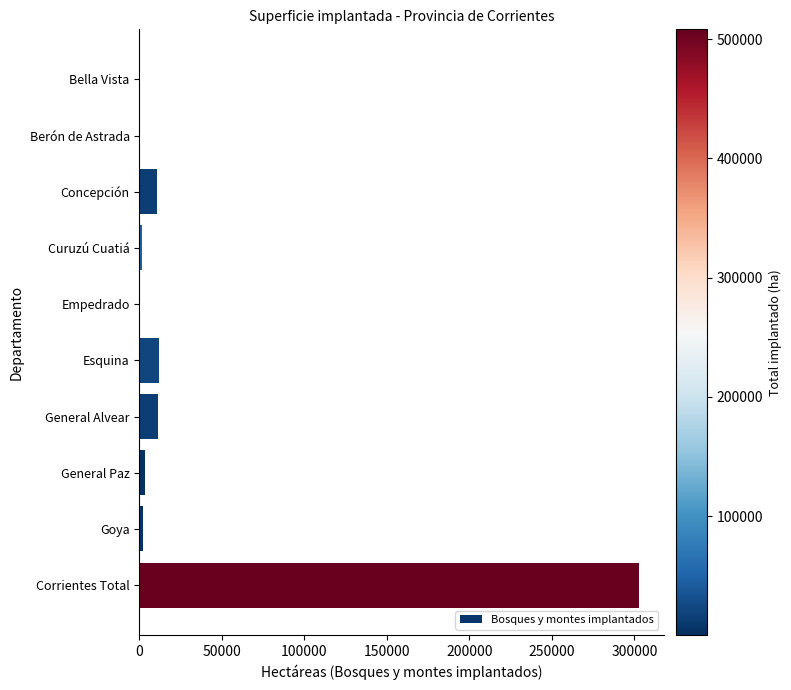

Count the number of categories in the chart.

10